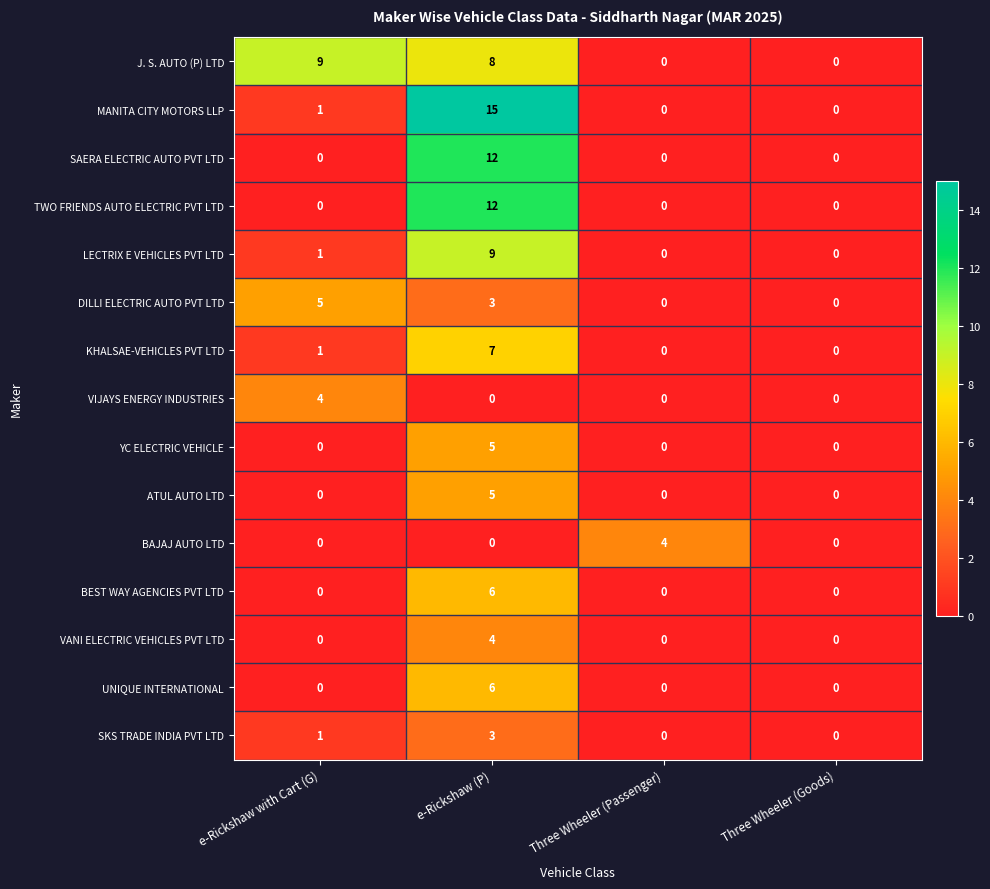

Which category has the highest value across all series?

e-Rickshaw (P)